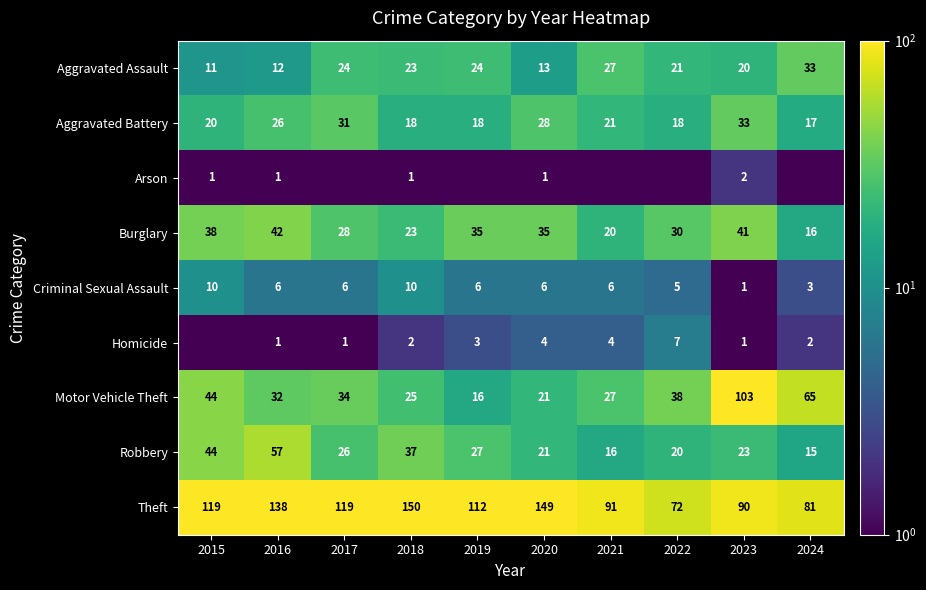

What is the maximum value for Criminal Sexual Assault?

10.0